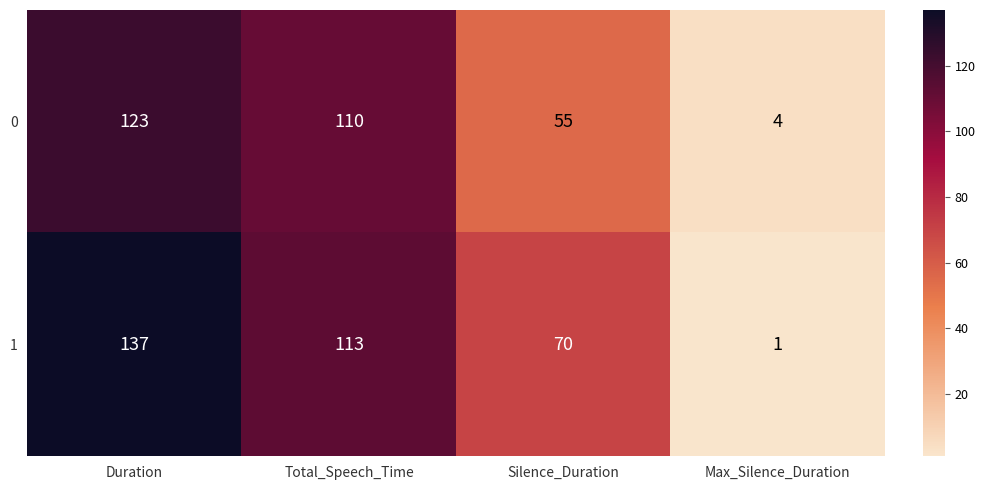

What is the average value of the 1 series?

80